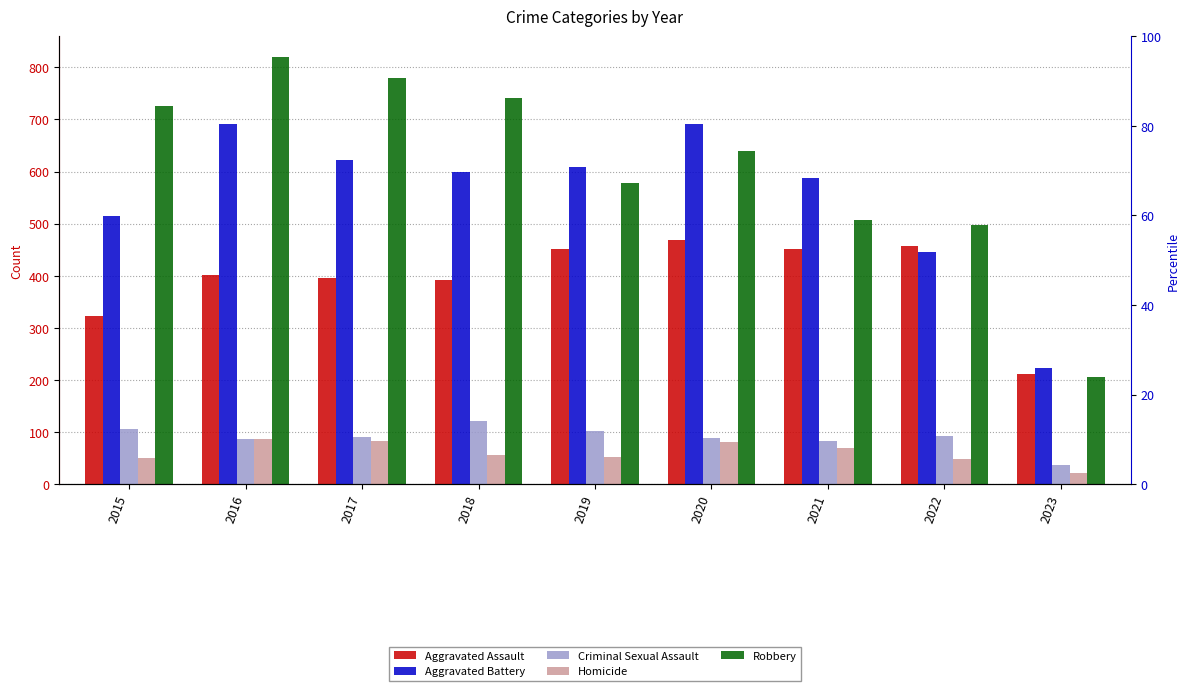

Rank the categories by Aggravated Battery value from highest to lowest.

2016, 2020, 2017, 2019, 2018, 2021, 2015, 2022, 2023